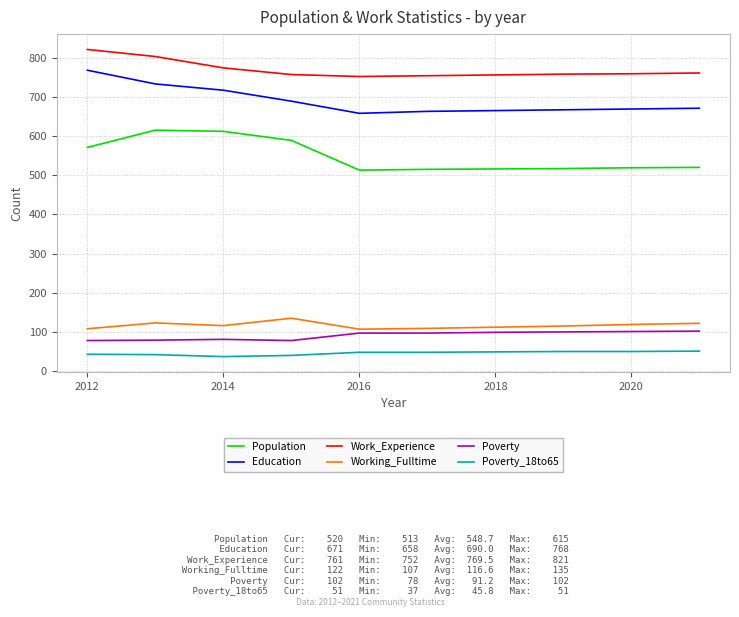

True or false: Poverty and Work_Experience intersect in this chart.

False